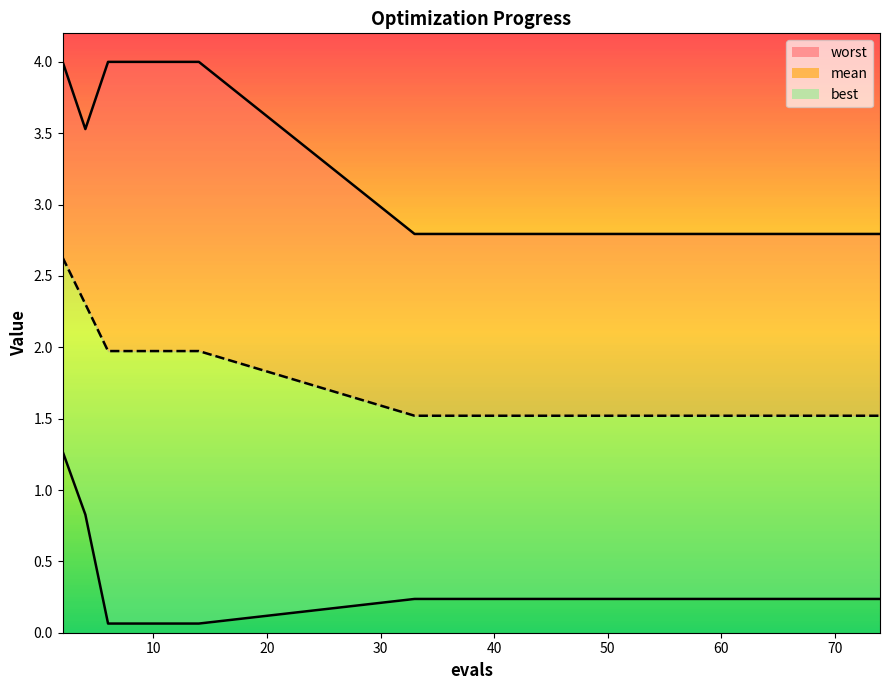

What is the value of the mean point at the 10th from the left?

1.5